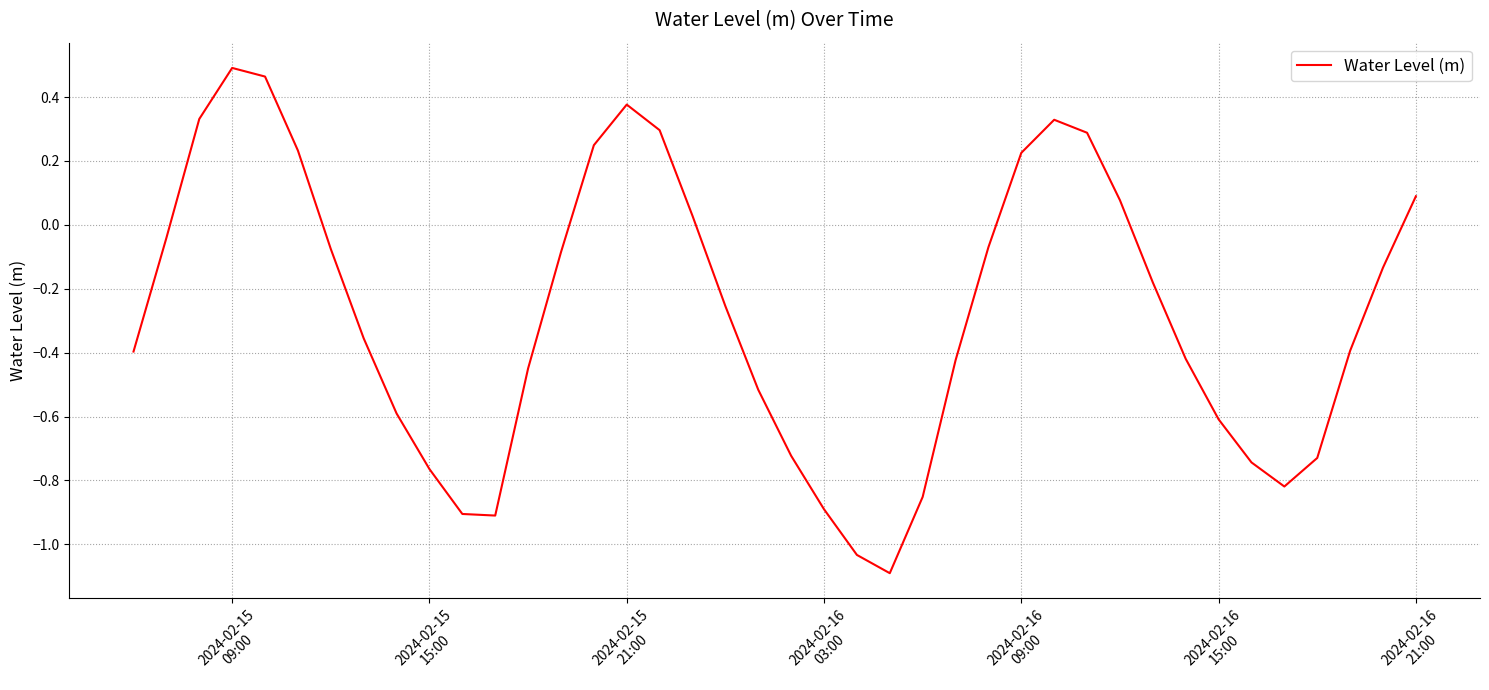

What is the difference between the maximum and minimum values?

1.6